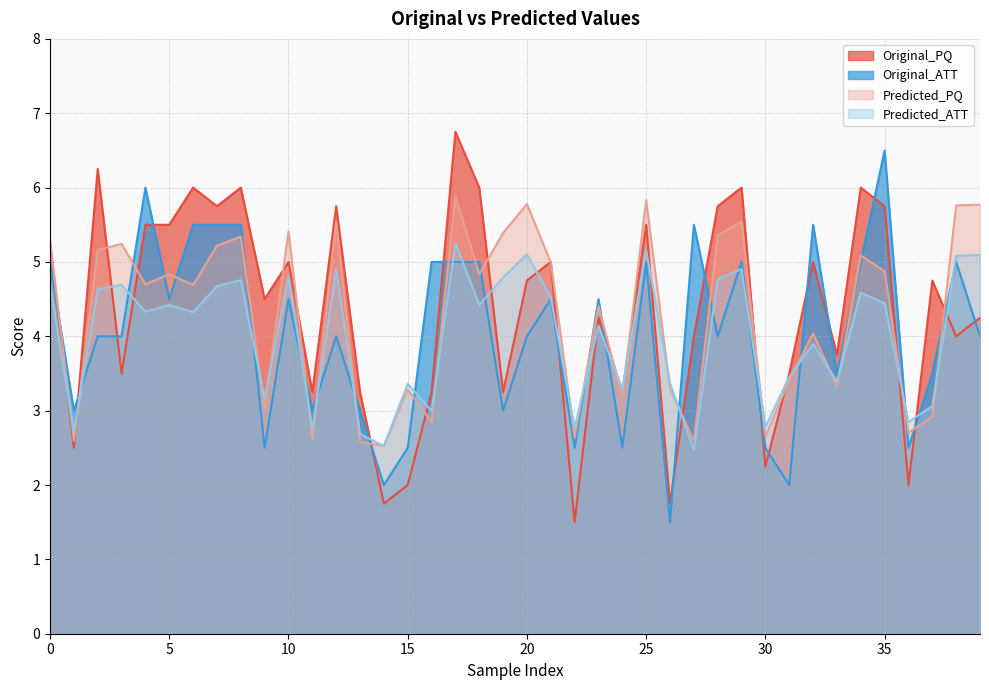

How many categories are shown in the chart?

40